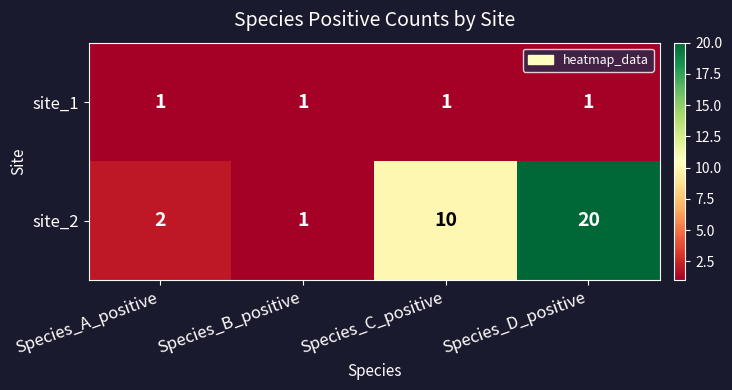

List the series in order of their overall mean, highest first.

site_2, site_1